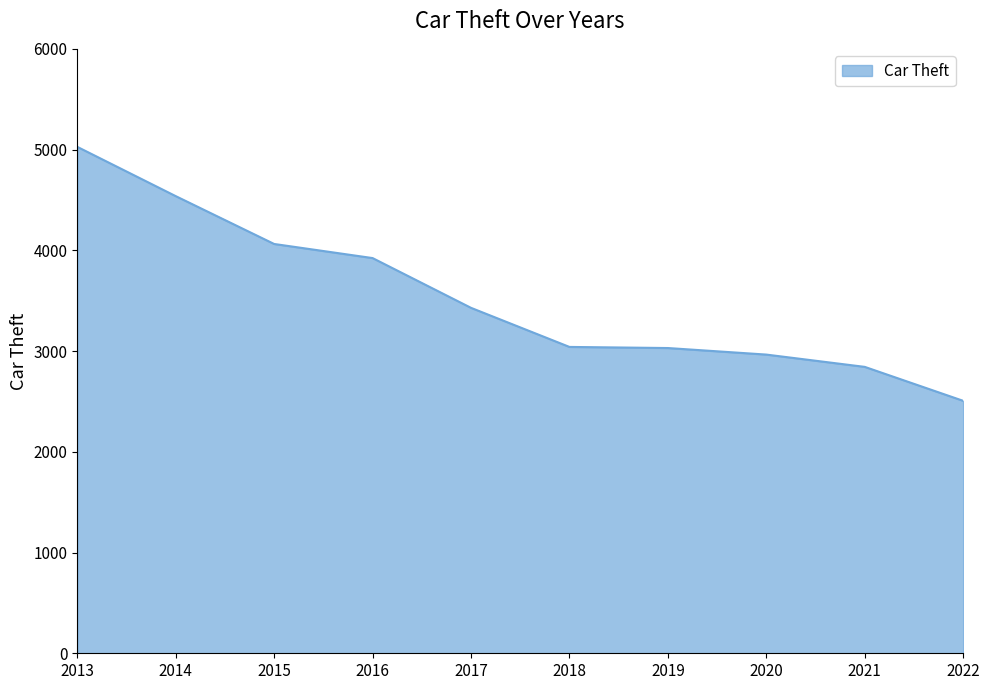

At which label does the data first exceed 3429?

2013